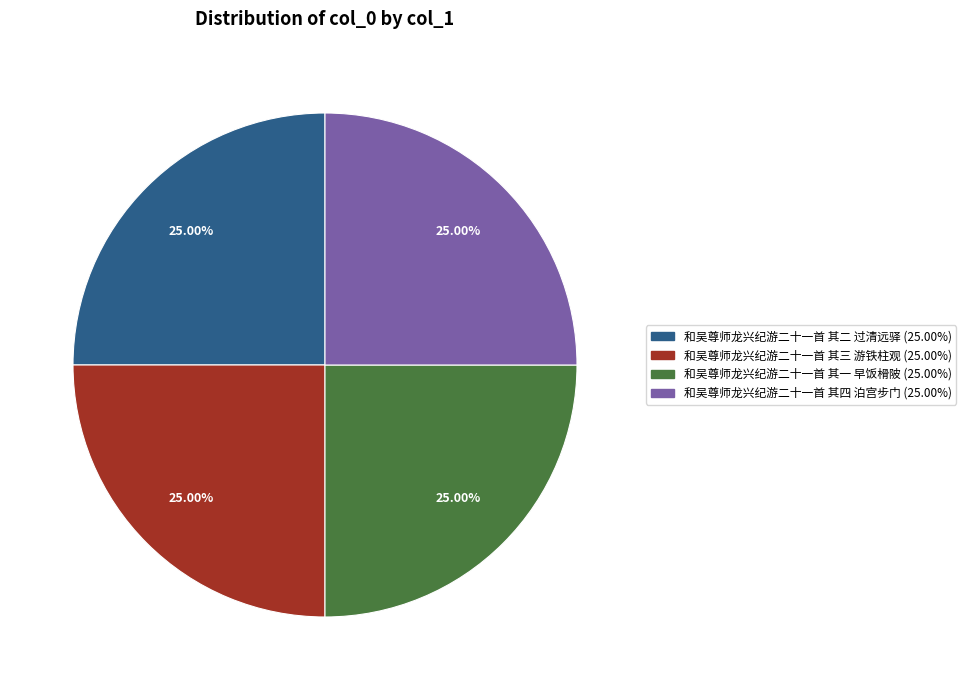

How many segments does this pie chart have?

4